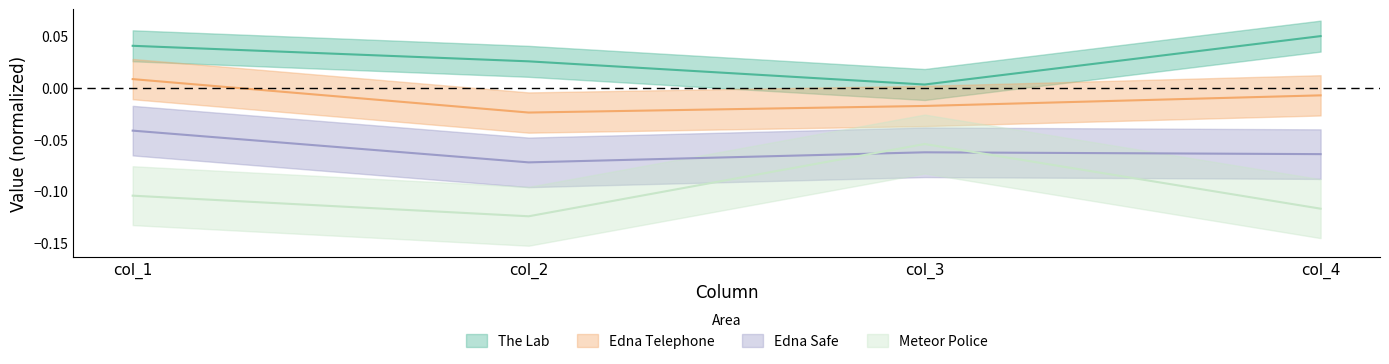

How many data points does each series have?

4